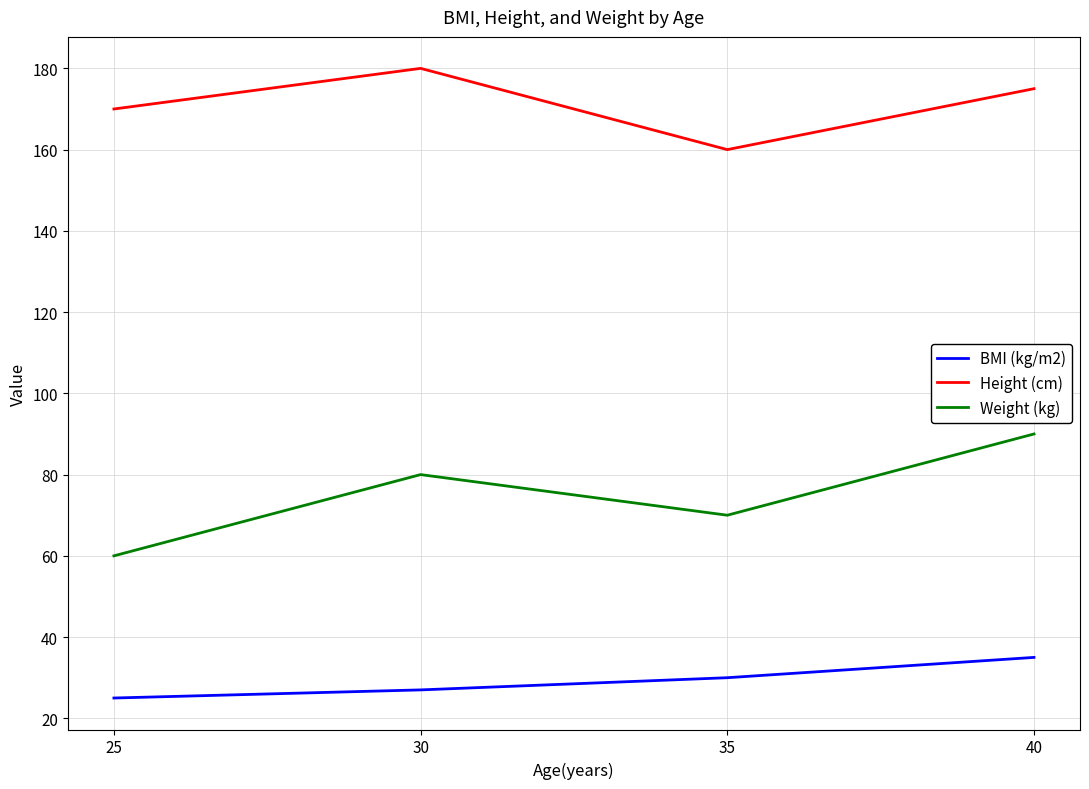

True or false: Weight (kg) has more than 0 interior local peaks.

True